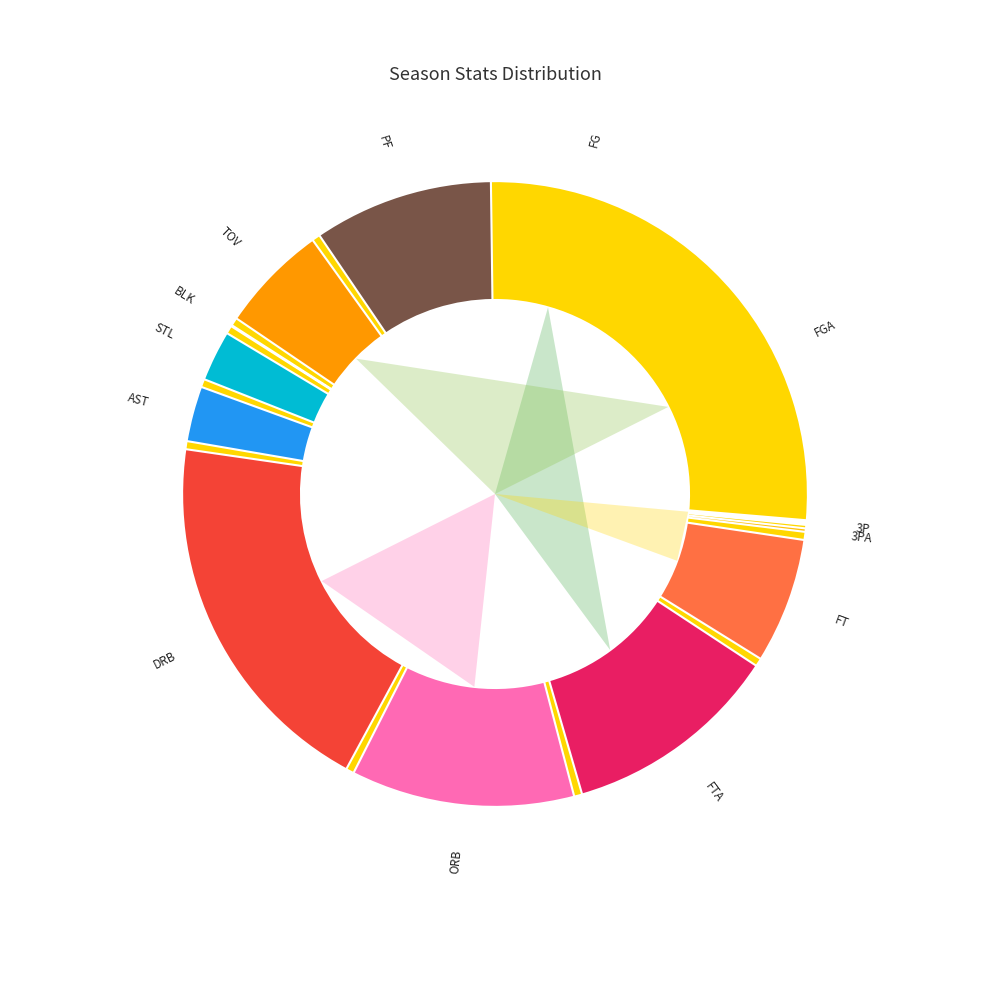

True or false: 3PA accounts for 1% of the total.

True